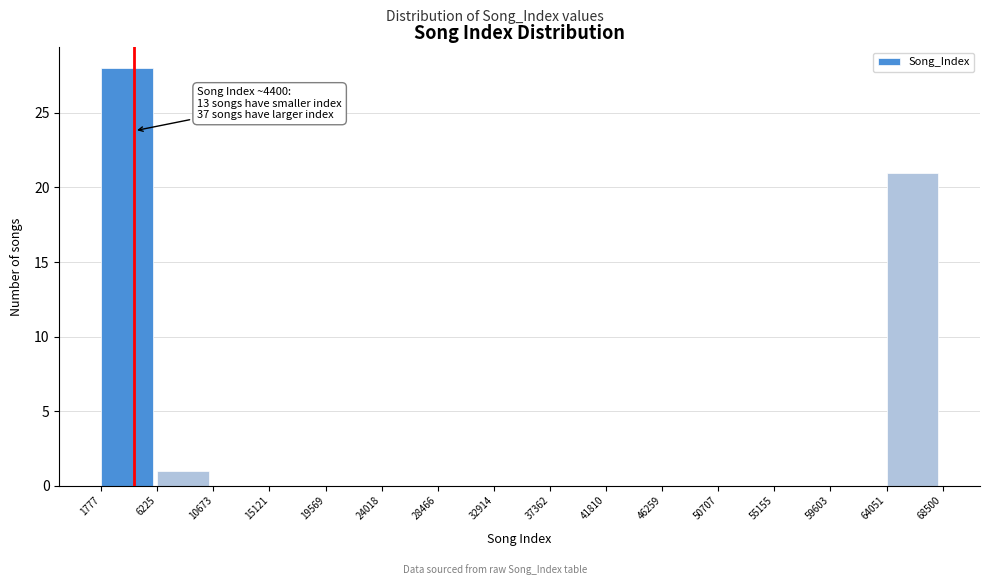

Over which range of the x-axis is the bar tallest?

1777 to 6225